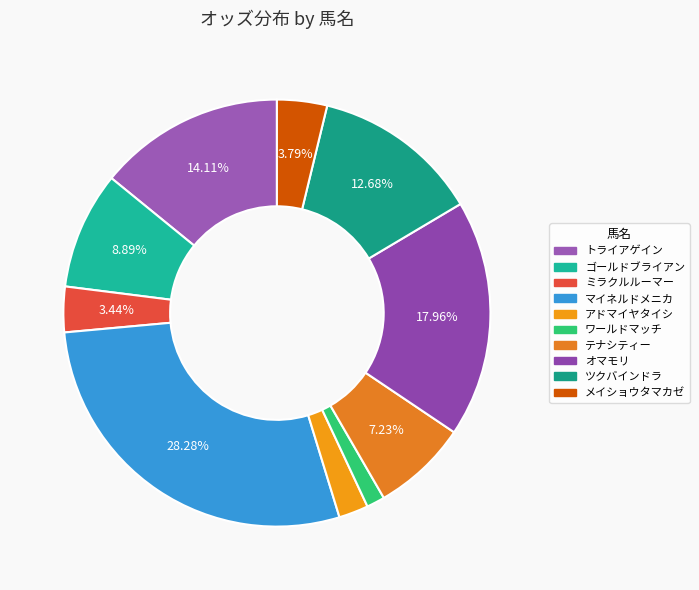

How many slices are in this pie chart?

10